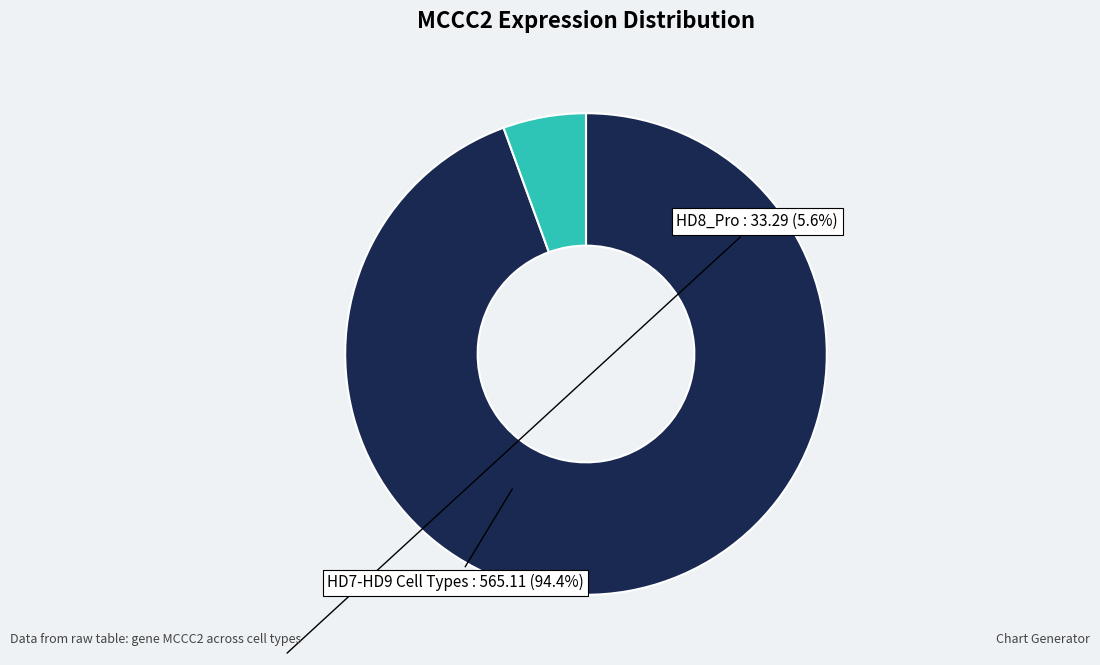

Rank the categories by value from lowest to highest.

HD8_Pro, HD7-HD9 Cell Types